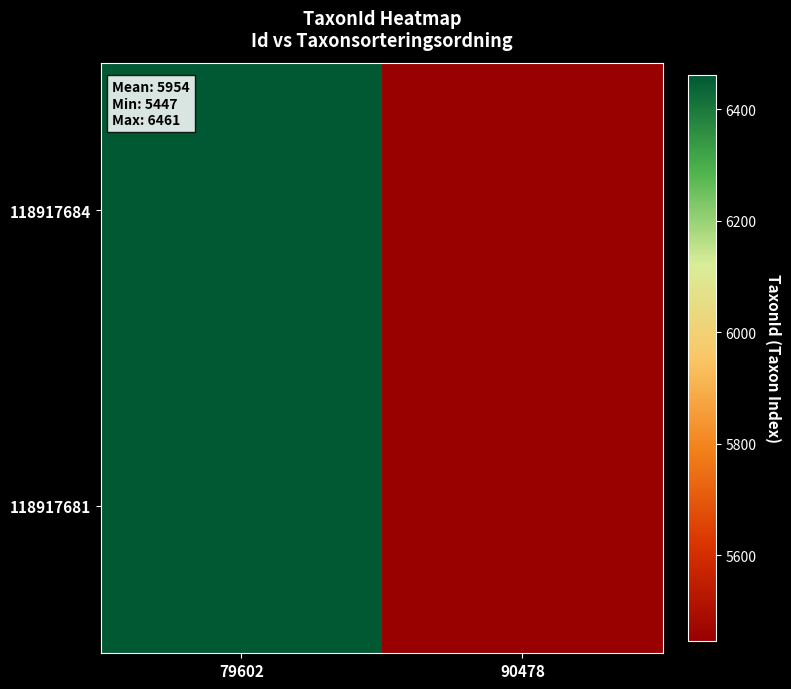

At which category is the sum across all series the highest?

79602